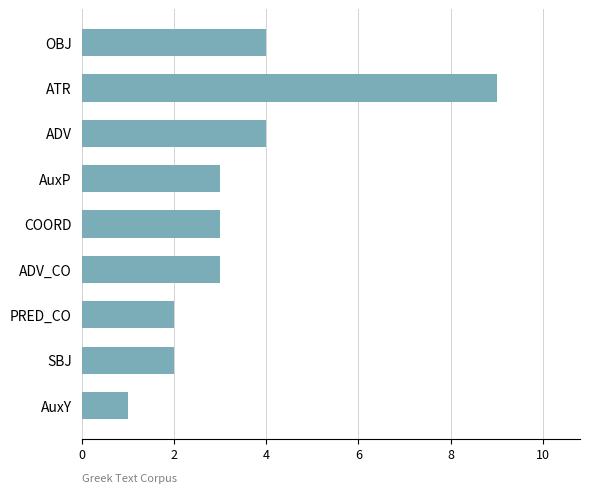

What is the approximate value at ADV?

4